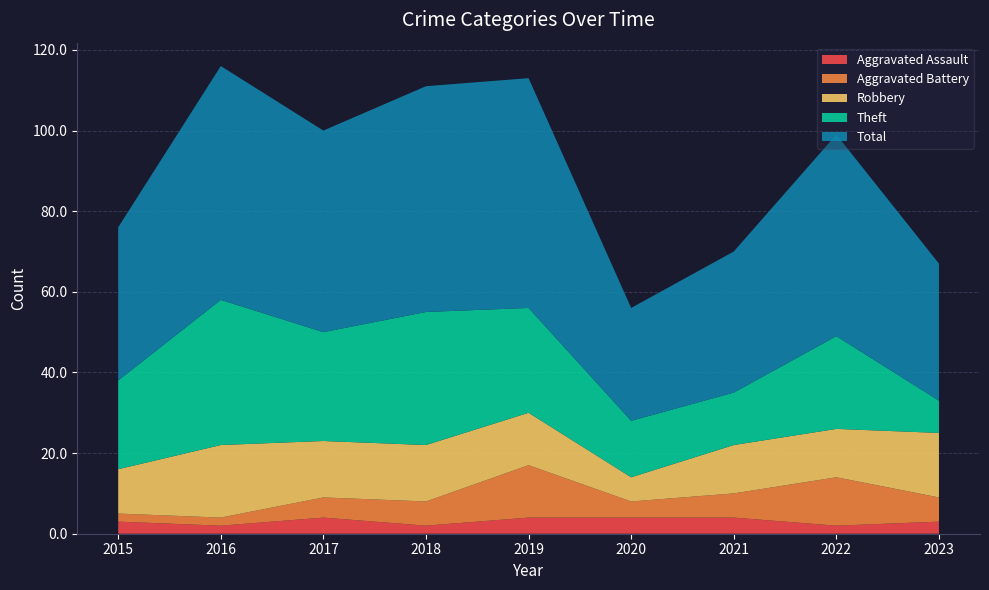

Reading right to left, list all the values displayed in this chart.

Aggravated Assault: 3	2	4	4	4	2	4	2	3
Aggravated Battery: 6	12	6	4	13	6	5	2	2
Robbery: 16	12	12	6	13	14	14	18	11
Theft: 8	23	13	14	26	33	27	36	22
Total: 34	50	35	28	57	56	50	58	38